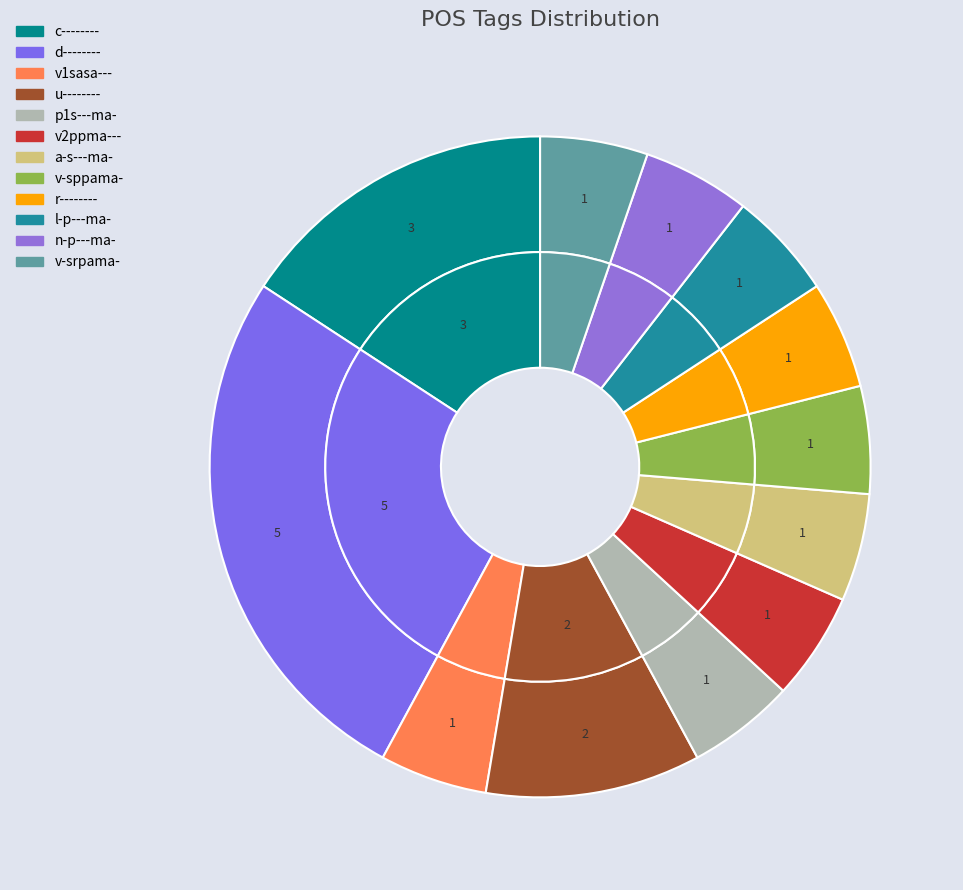

How many slices are in this pie chart?

12